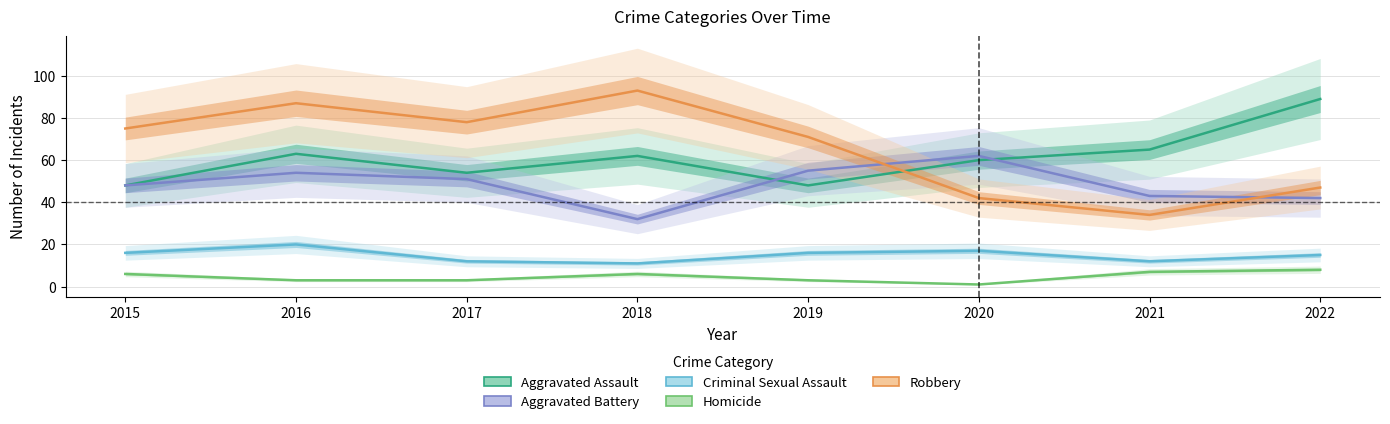

Which series has the largest total across all categories?

Robbery